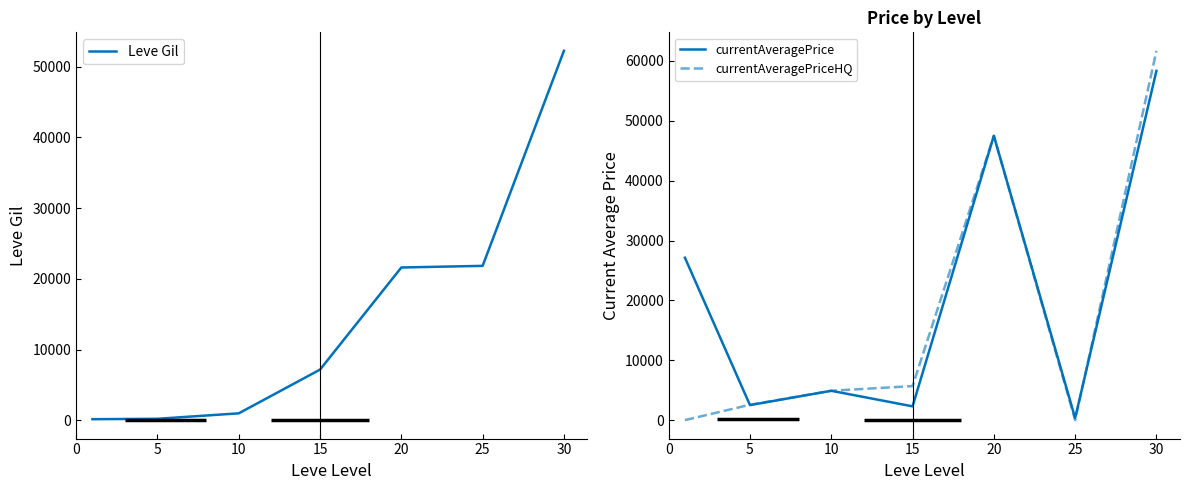

True or false: currentAveragePriceHQ has a value of 550.8 at 5.

False